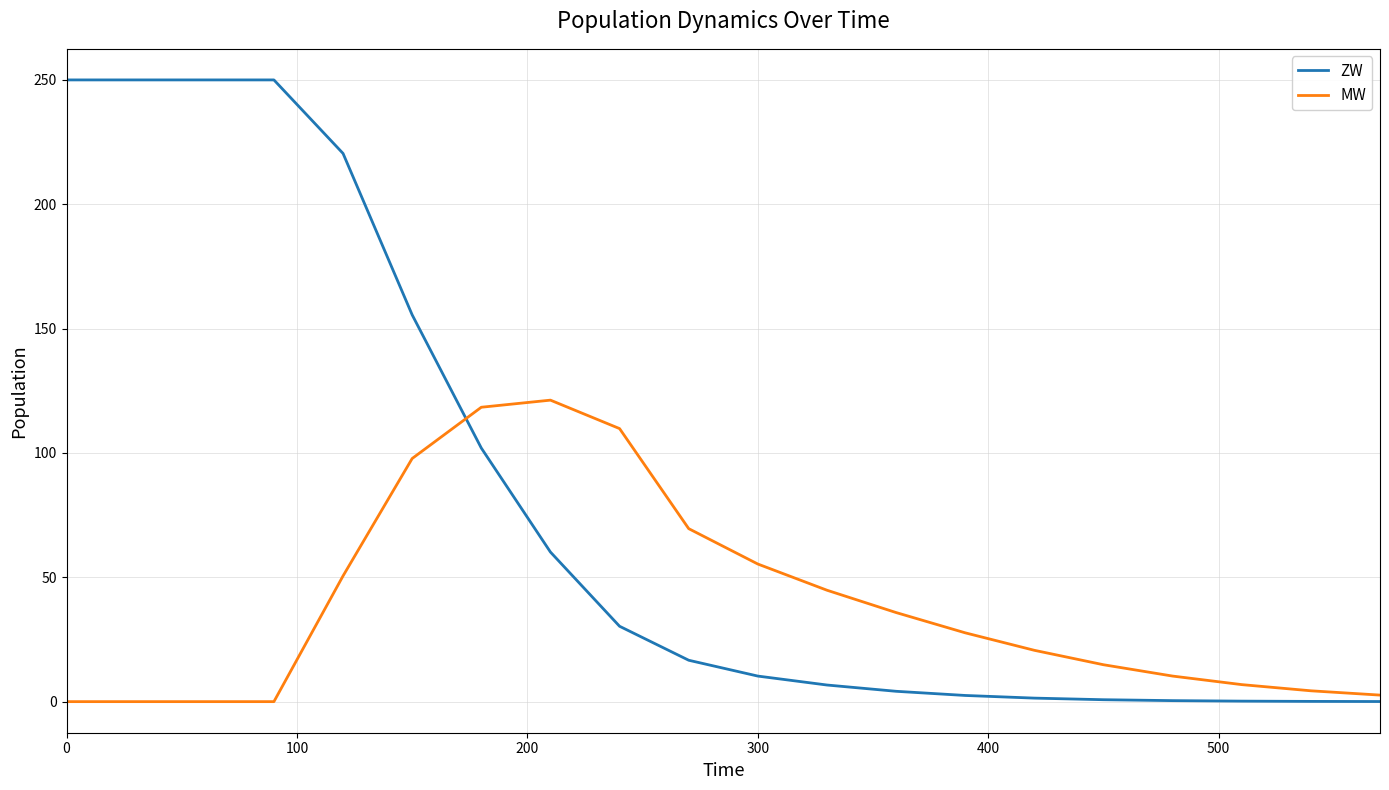

Rank the series by their maximum value, from highest to lowest.

ZW, MW